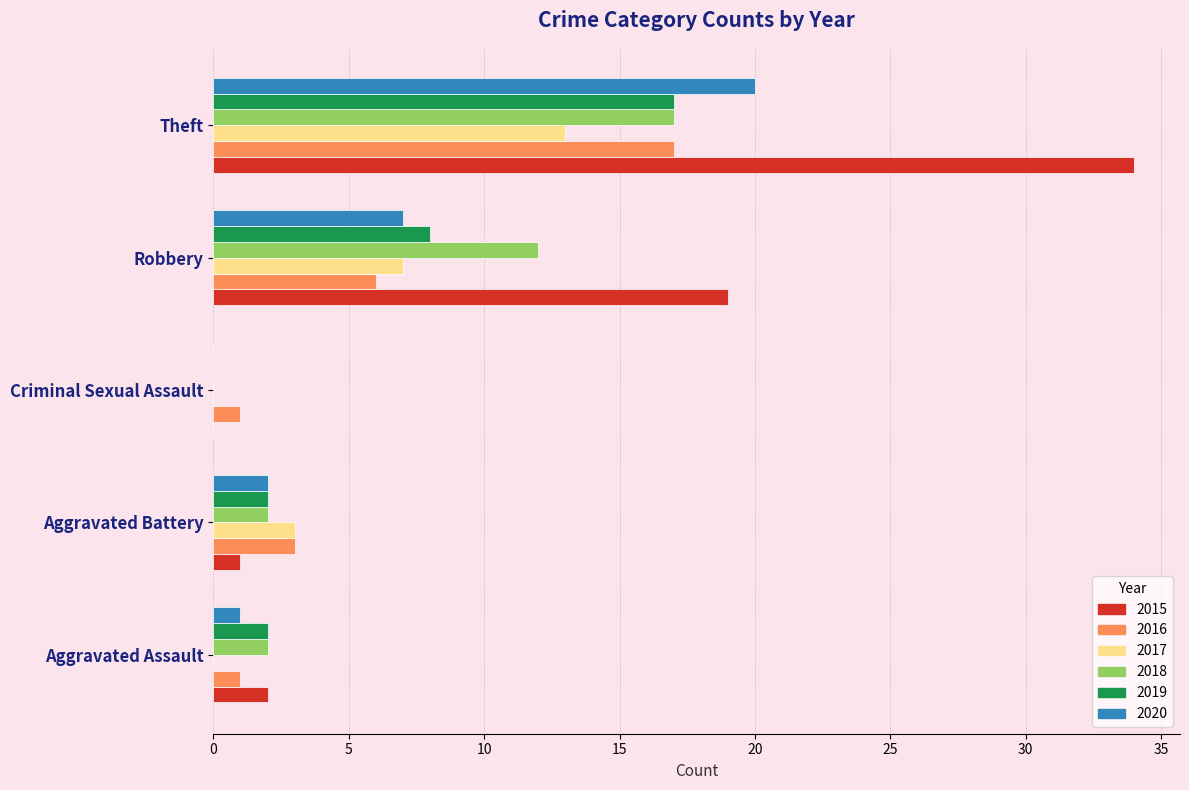

How many data points does each series have?

5